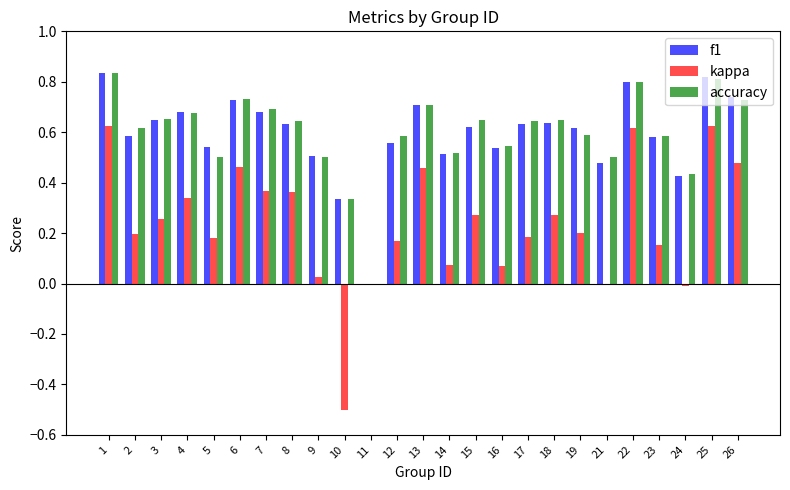

What is the sum of the accuracy values at 6 and 26?

1.5